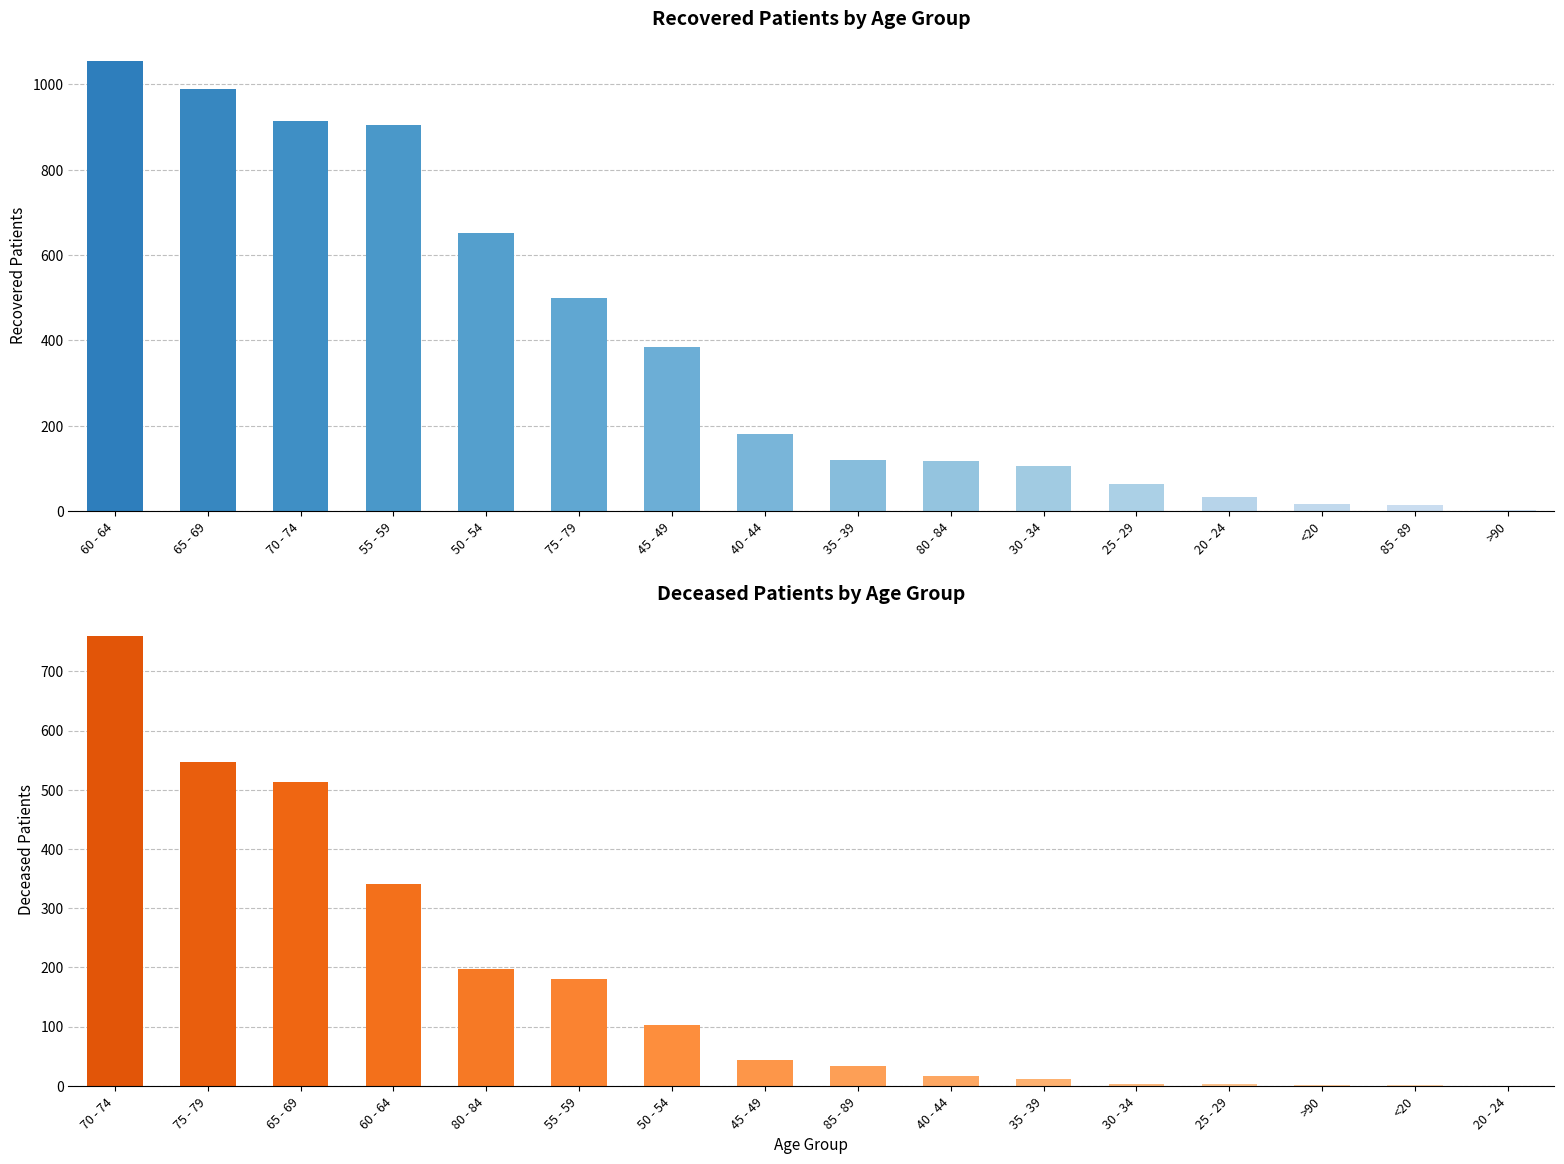

Is it true that deceased_patients equals 93 at 55 - 59?

False